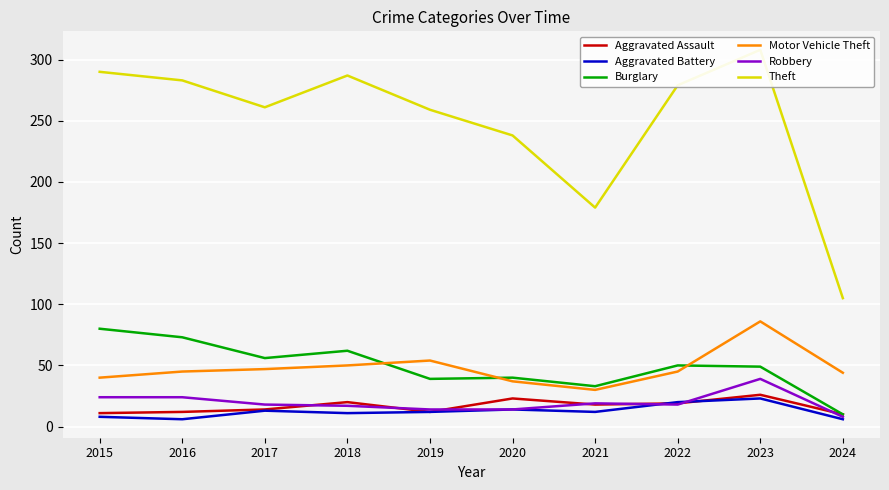

At which category does Aggravated Battery reach its first local peak?

2017